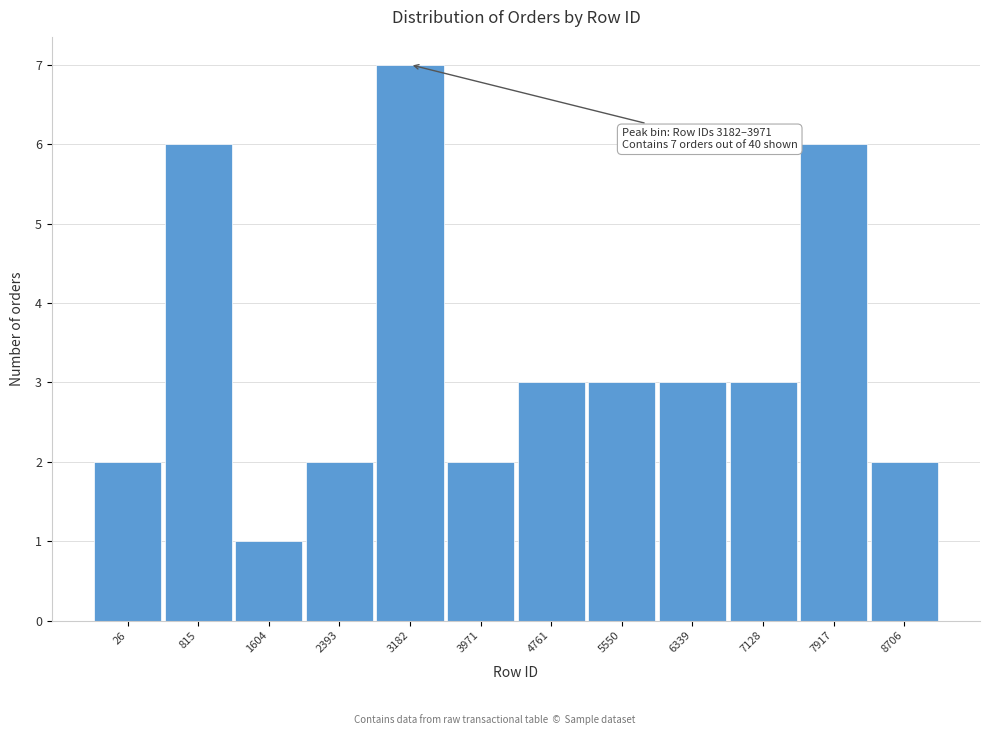

Reading left to right, list all the values displayed in this chart.

2	6	1	2	7	2	3	3	3	3	6	2